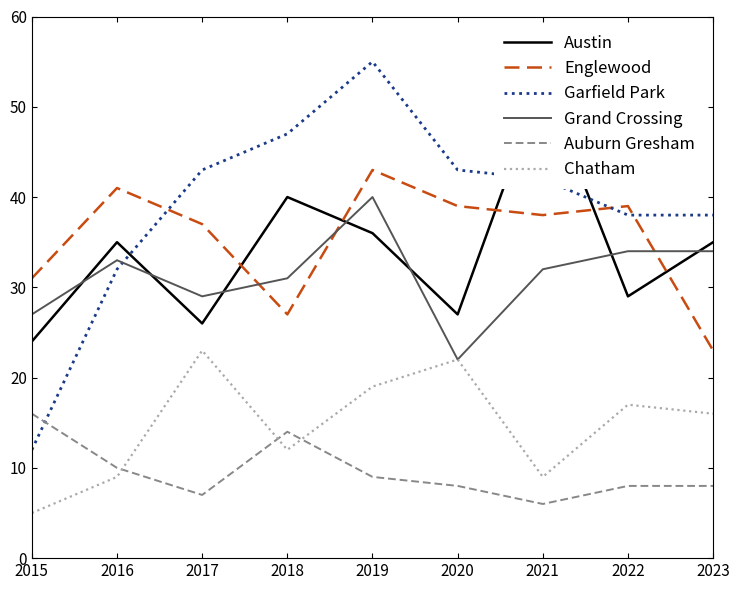

At which label is Chatham closest to 14?

2018